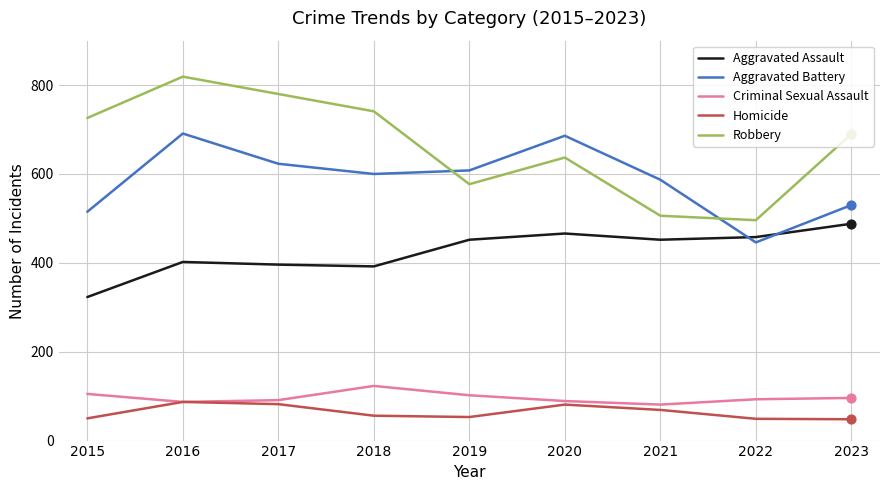

What is the total value across all series at 2020?

1959